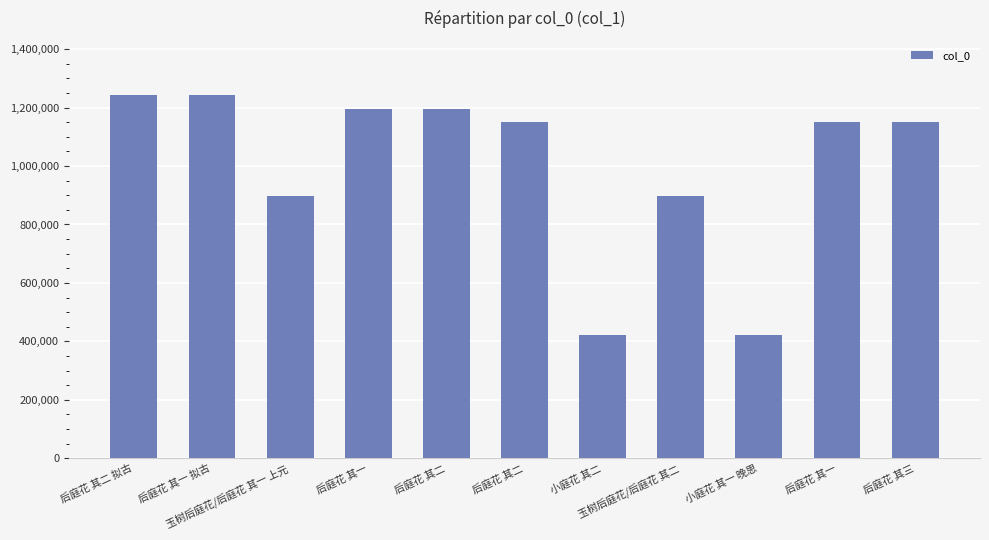

What is the approximate value at 小庭花 其二, to the nearest 100?

421000